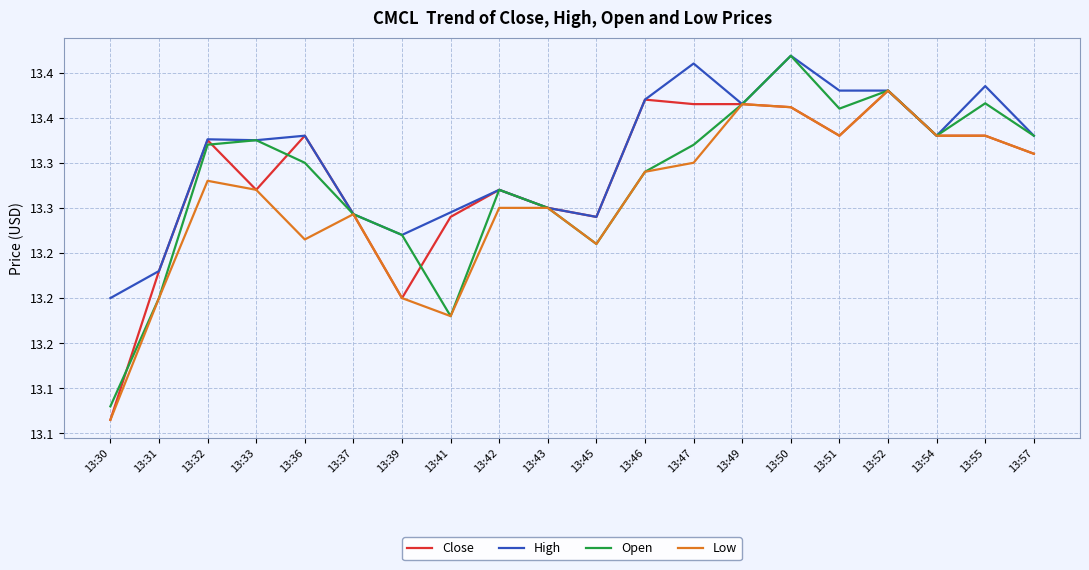

How many interior local peaks does the Close series have?

5